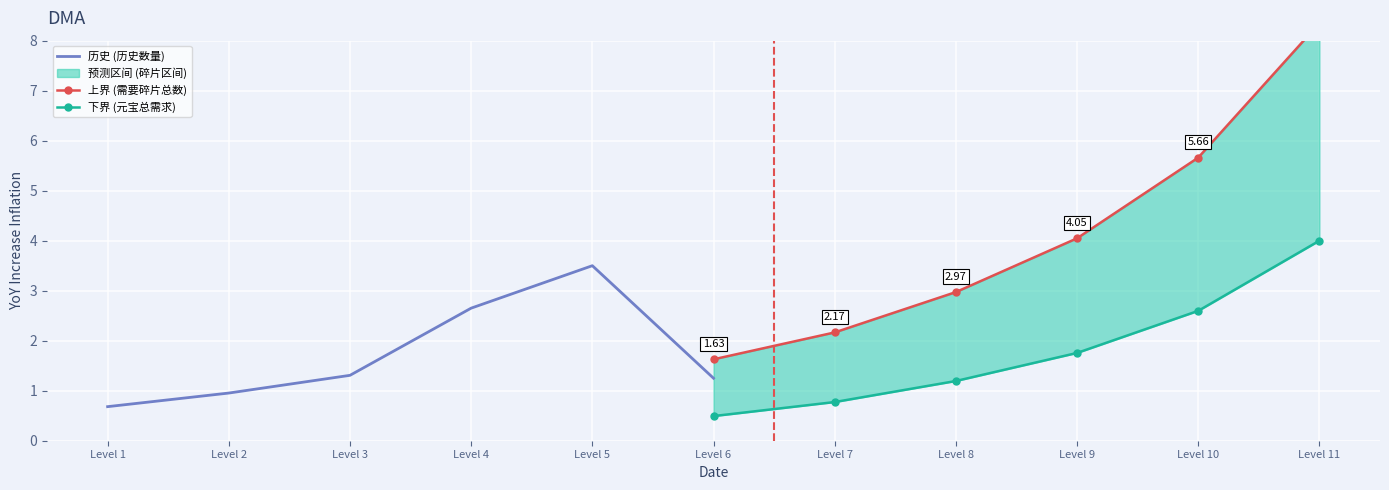

Which series has the widest spread of values?

上界 (需要碎片总数)